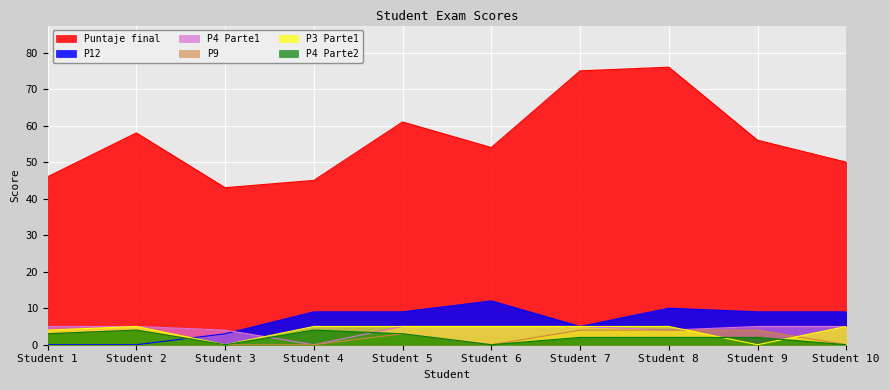

The P4 Parte1 series shows 4 at Student 3. True or false?

True